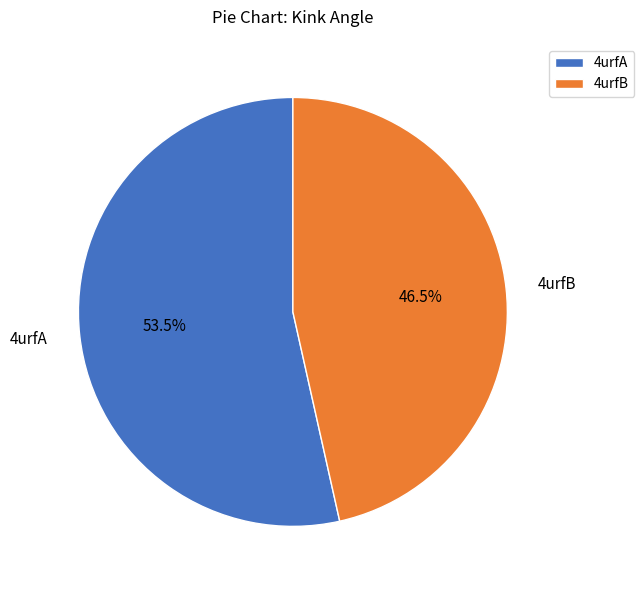

What is the majority slice?

4urfA